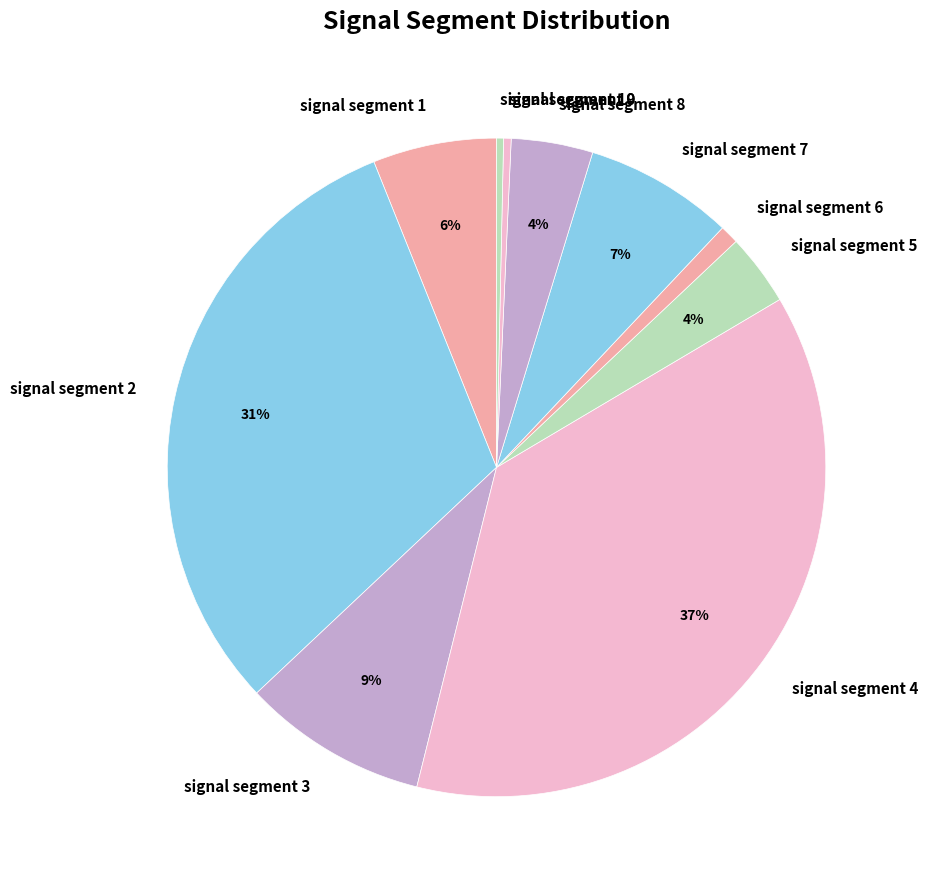

Which category has the biggest portion of the pie?

signal segment 4